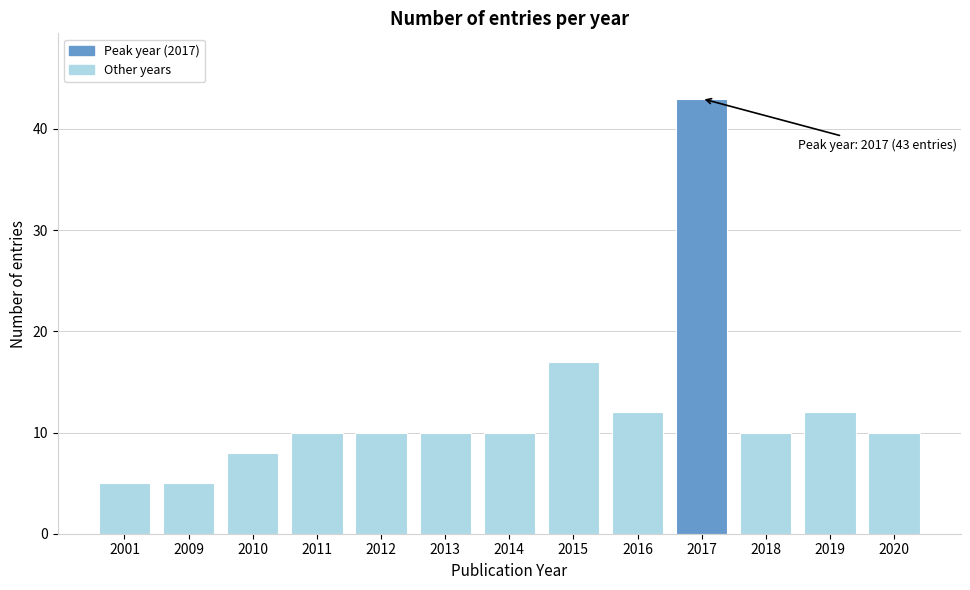

Reading right to left, transcribe all the data shown in this chart.

10	12	10	43	12	17	10	10	10	10	8	5	5